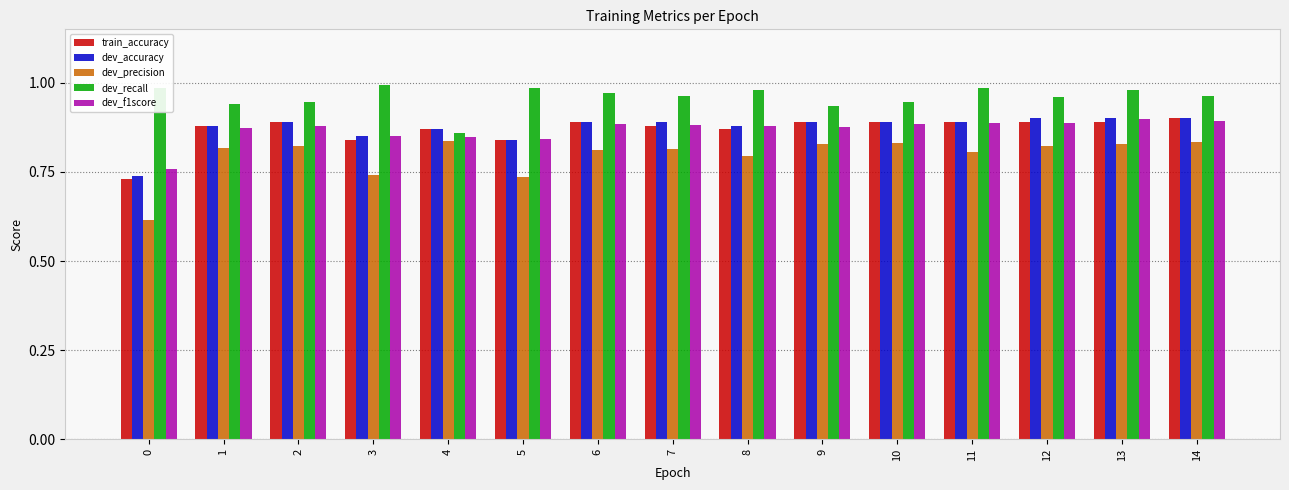

At how many categories does at least one series exceed 0?

15